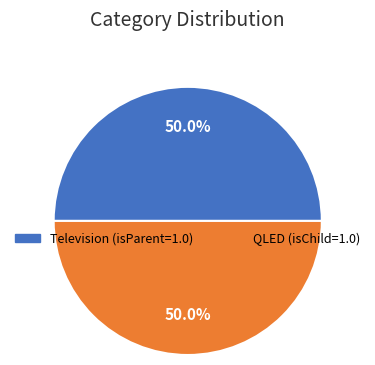

To the nearest percent, what is the difference between the largest and smallest slice percentages?

0%